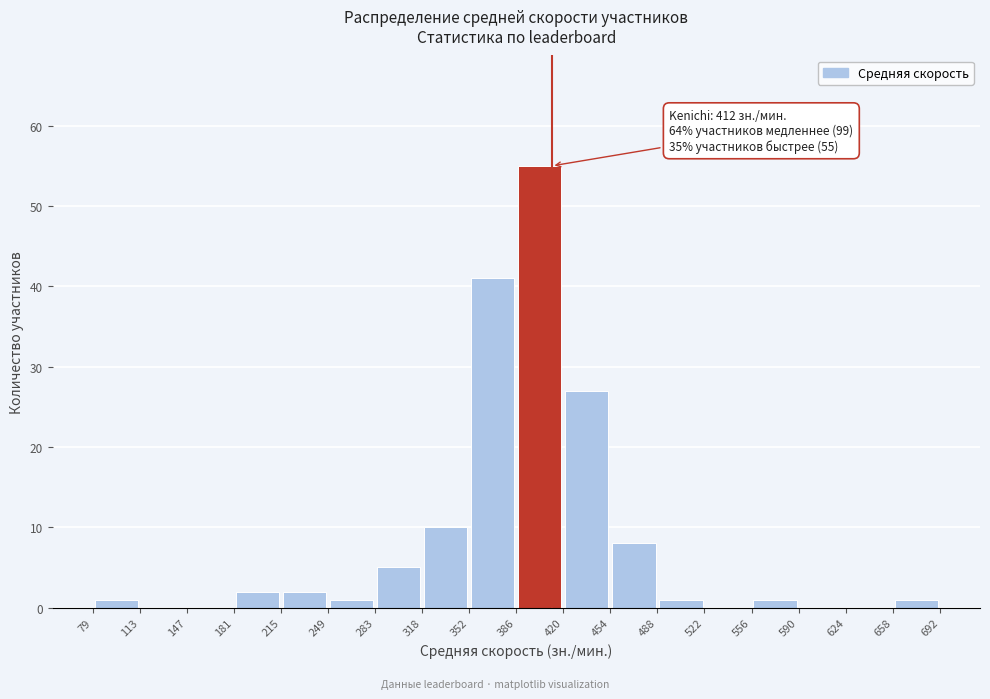

Over which range of the x-axis is the bar tallest?

386 to 420